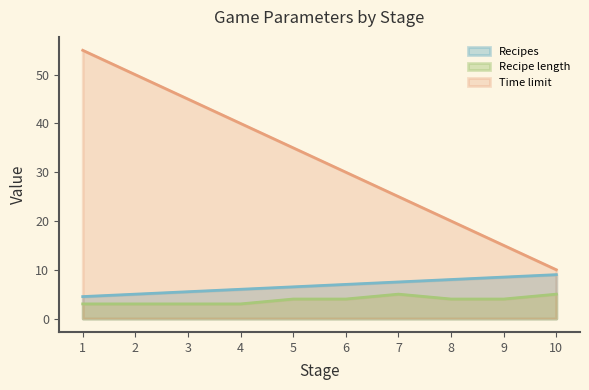

Between 2 and 10, which is larger?

10